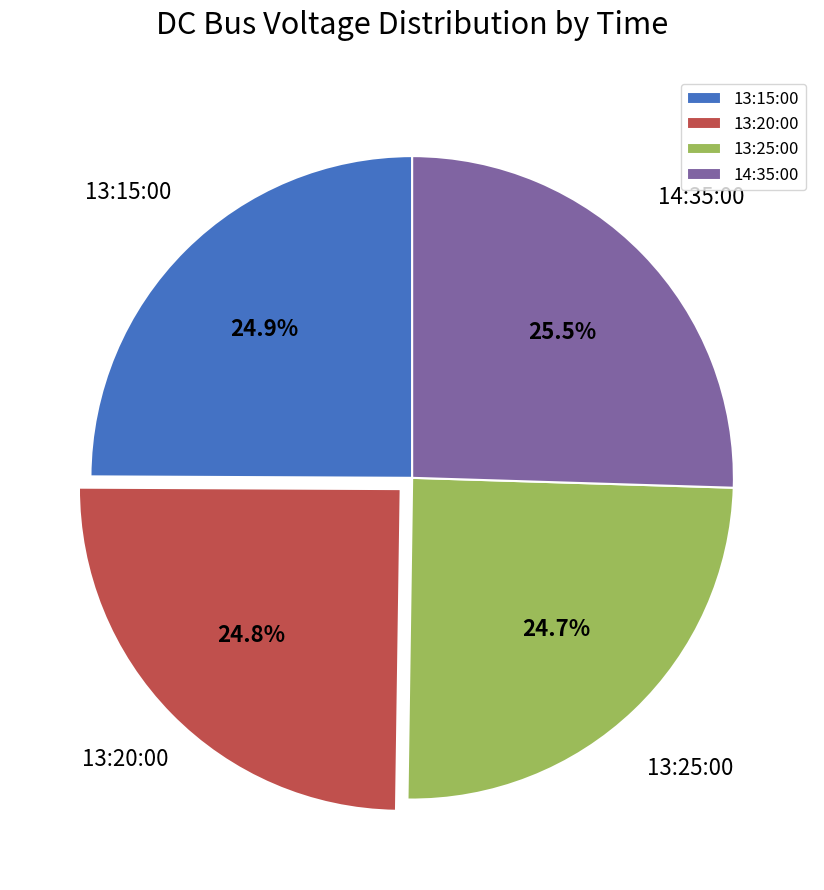

What percentage is NOT represented by 13:15:00?

75.1%